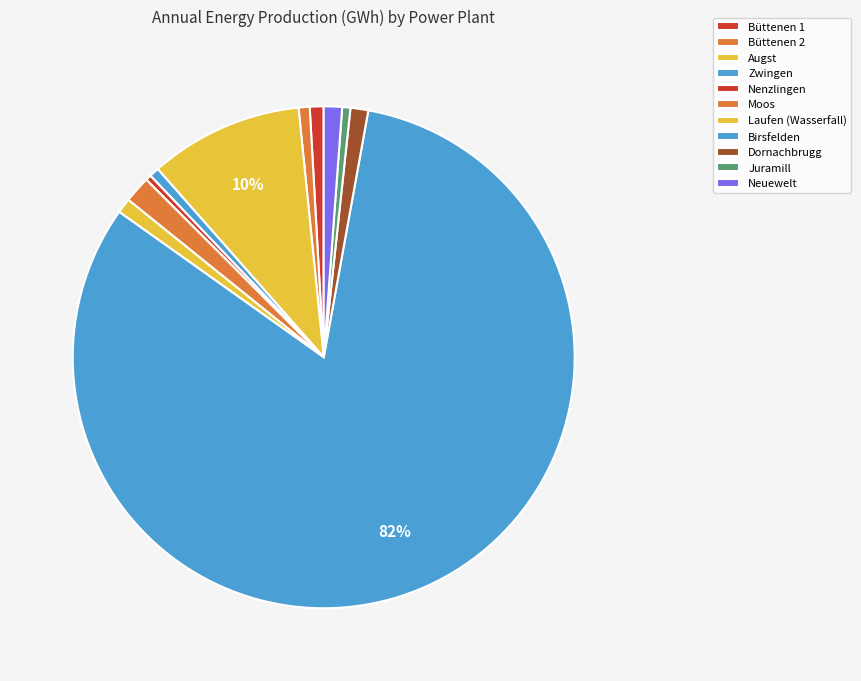

Approximately how many times larger is the value at Augst compared to Büttenen 2?

14.0